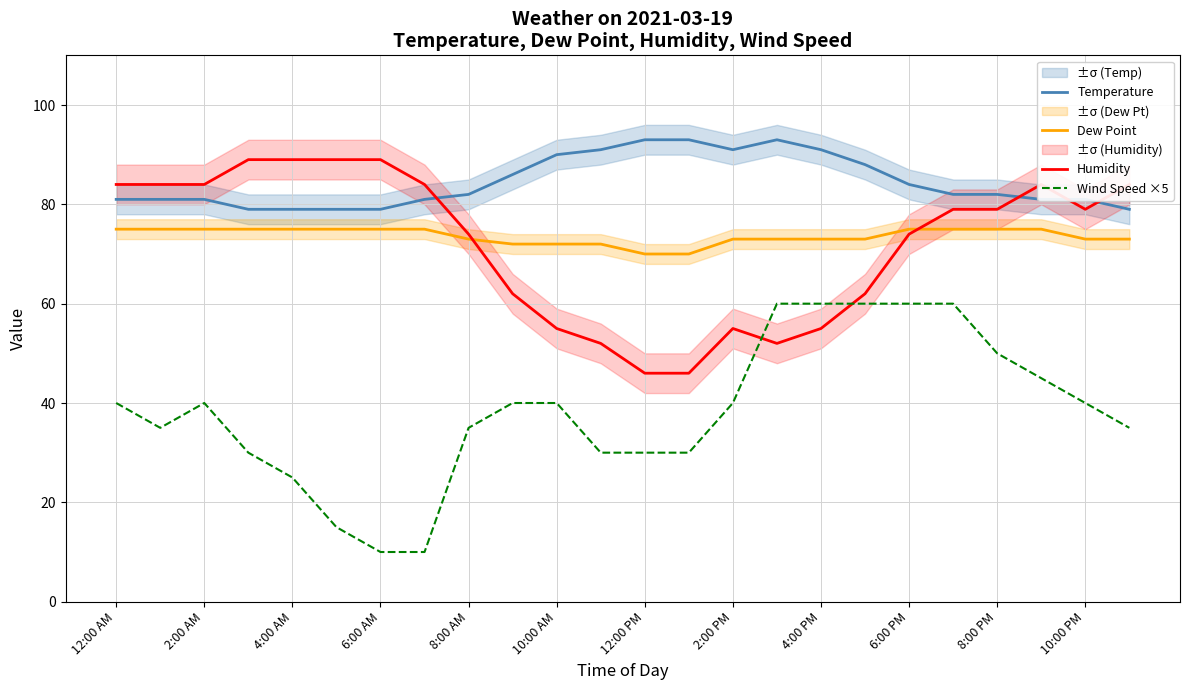

Does the chart display data point markers on the line(s)?

No